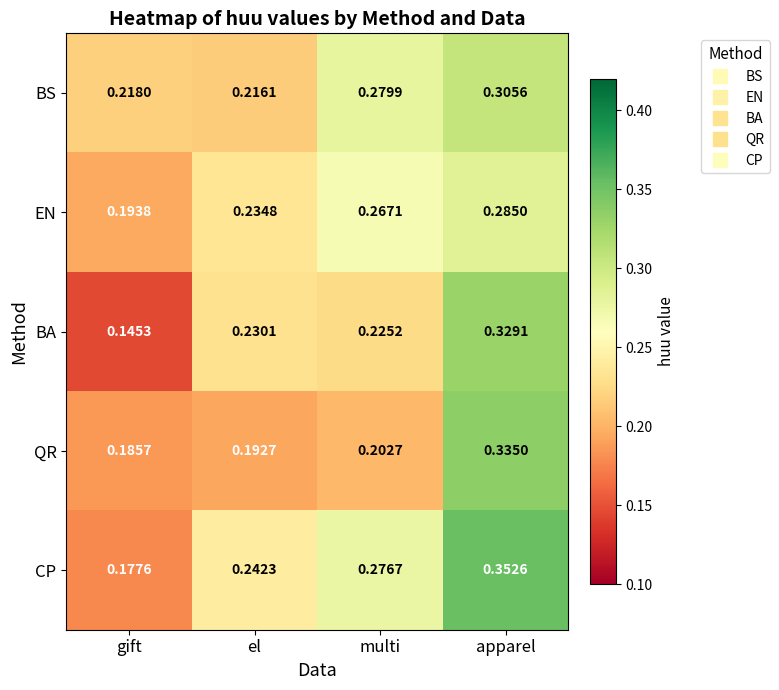

Which category has the lowest value in the BS series?

el